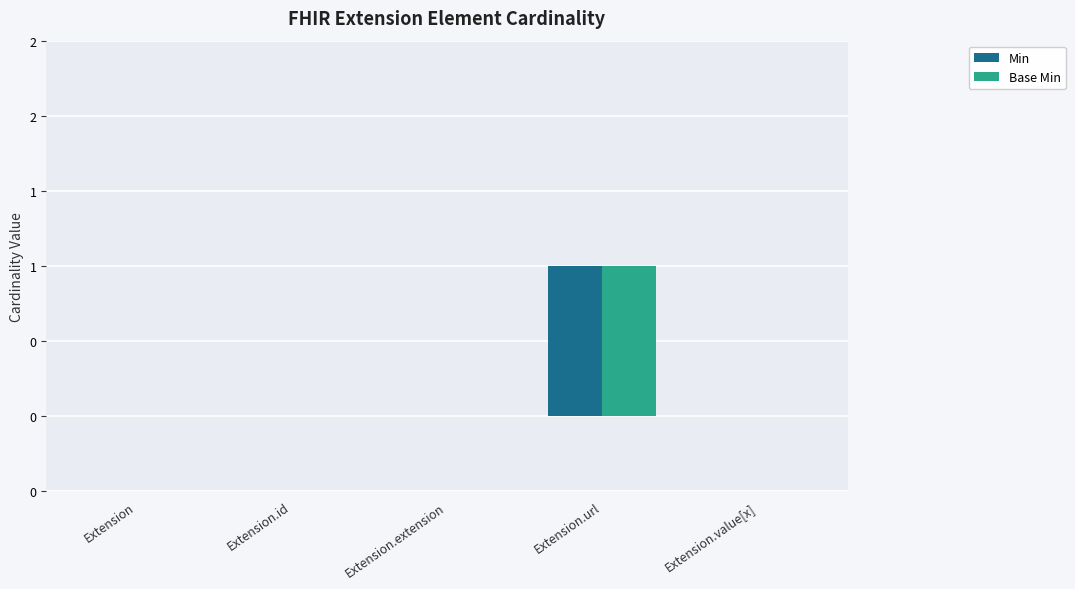

The Min series shows 1 at Extension.url. True or false?

True